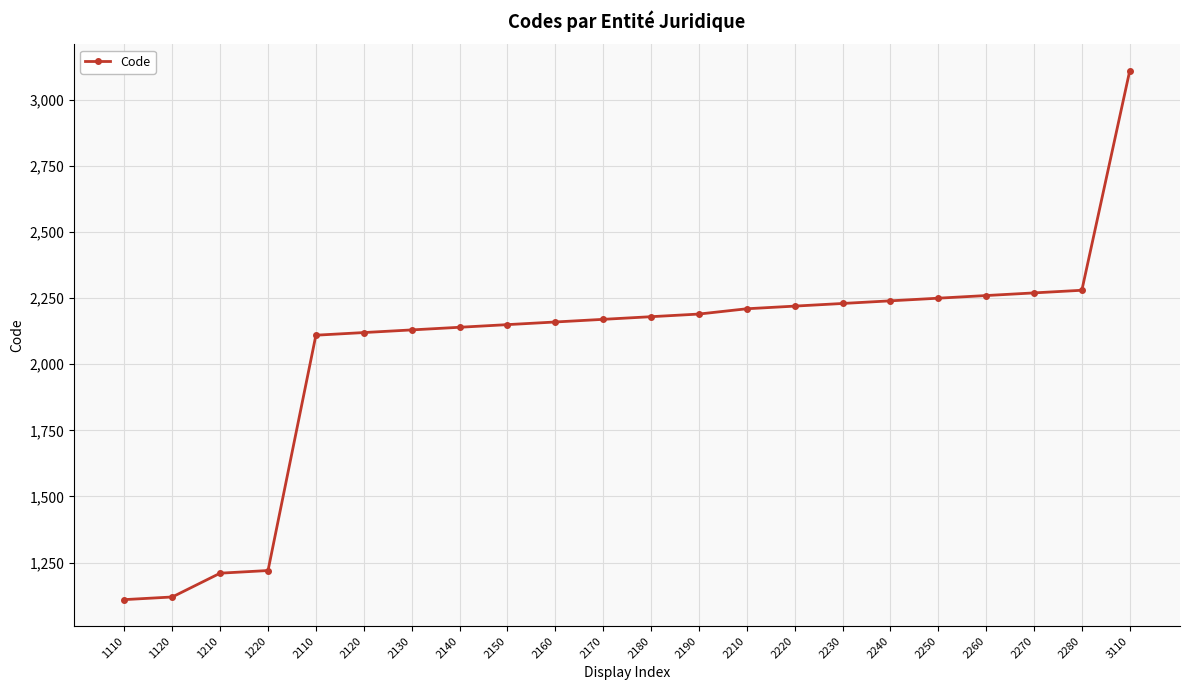

Which has a higher value, 2130 or 2270?

2270